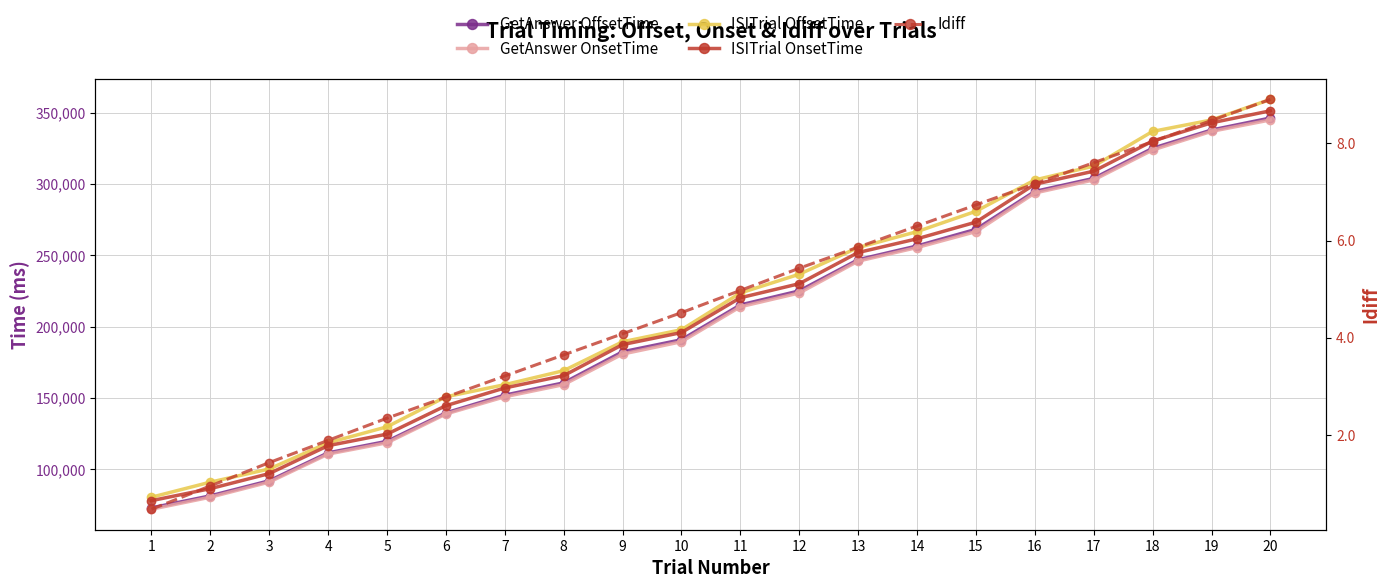

Which series has the largest total across all categories?

ISITrial OffsetTime